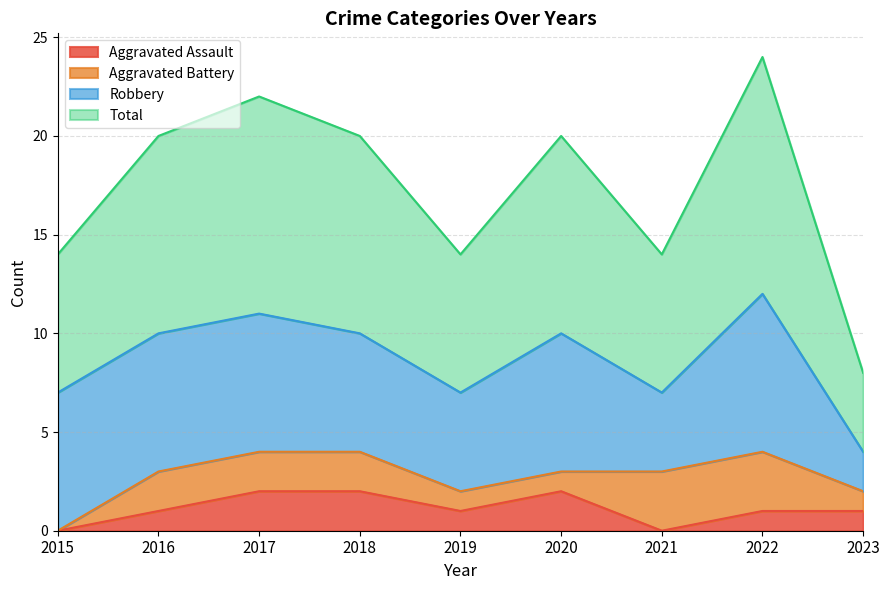

Which series has the widest spread of values?

Total